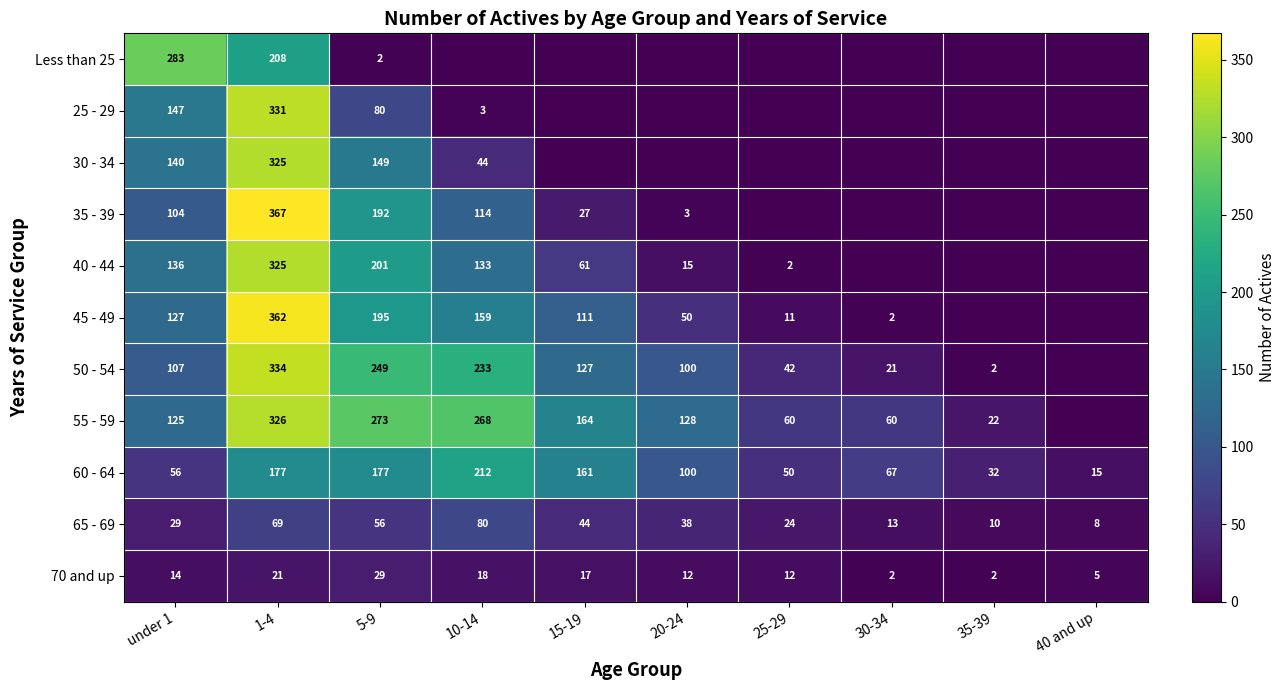

Is it true that Less than 25 equals 283 at under 1?

True